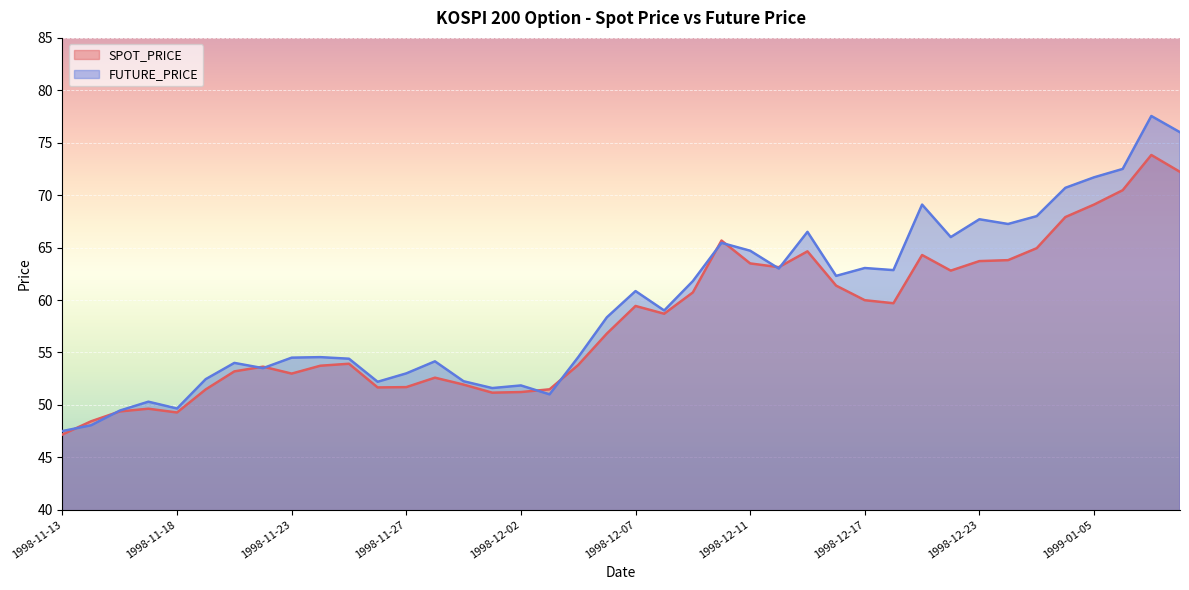

True or false: SPOT_PRICE has a value of 91.3 at 1998-12-11.

False